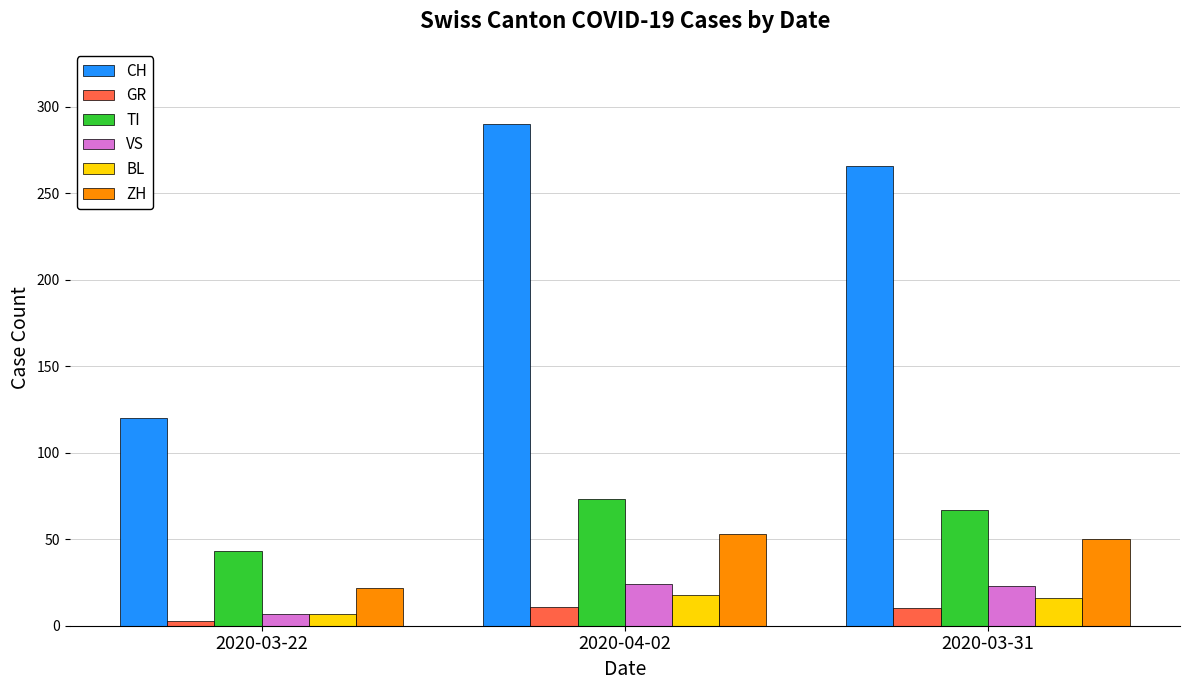

Which series has the widest spread of values?

CH